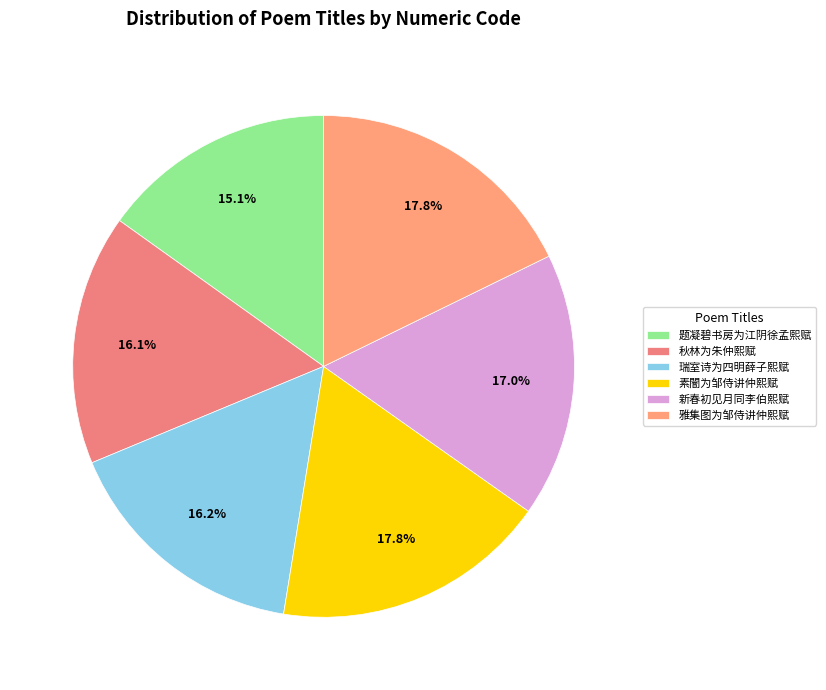

Rank the categories by value from highest to lowest.

素闇为邹侍讲仲熙赋, 雅集图为邹侍讲仲熙赋, 新春初见月同李伯熙赋, 瑞室诗为四明薛子熙赋, 秋林为朱仲熙赋, 题凝碧书房为江阴徐孟熙赋